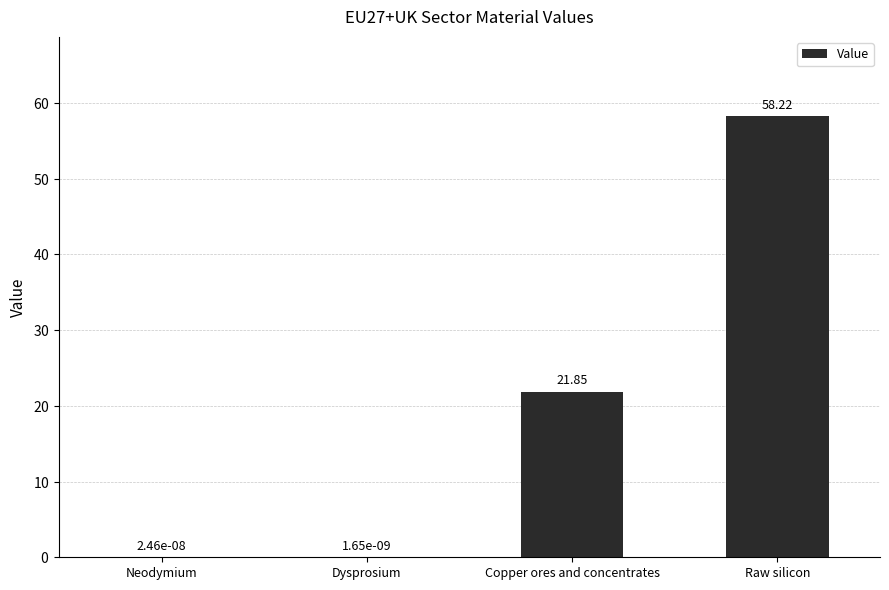

What is the sum of all values?

80.1